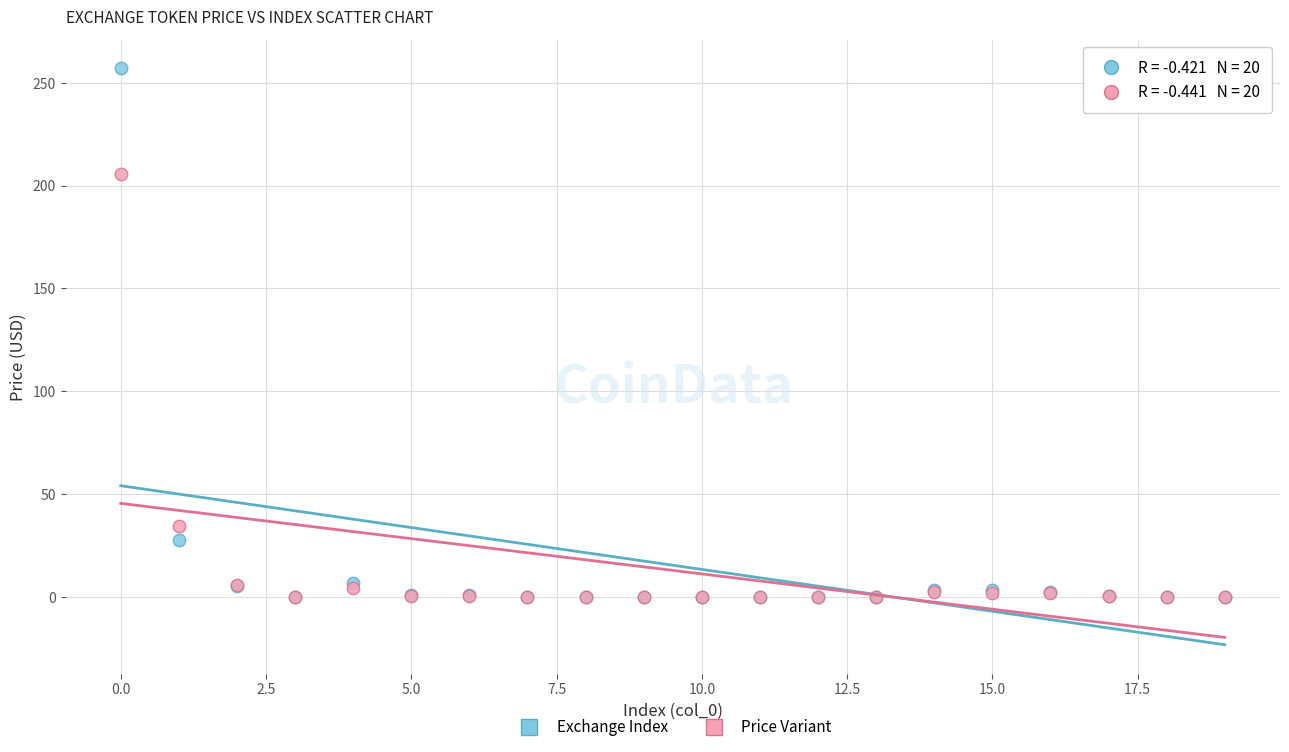

Across all series, what Y value is closest to 128?

205.6